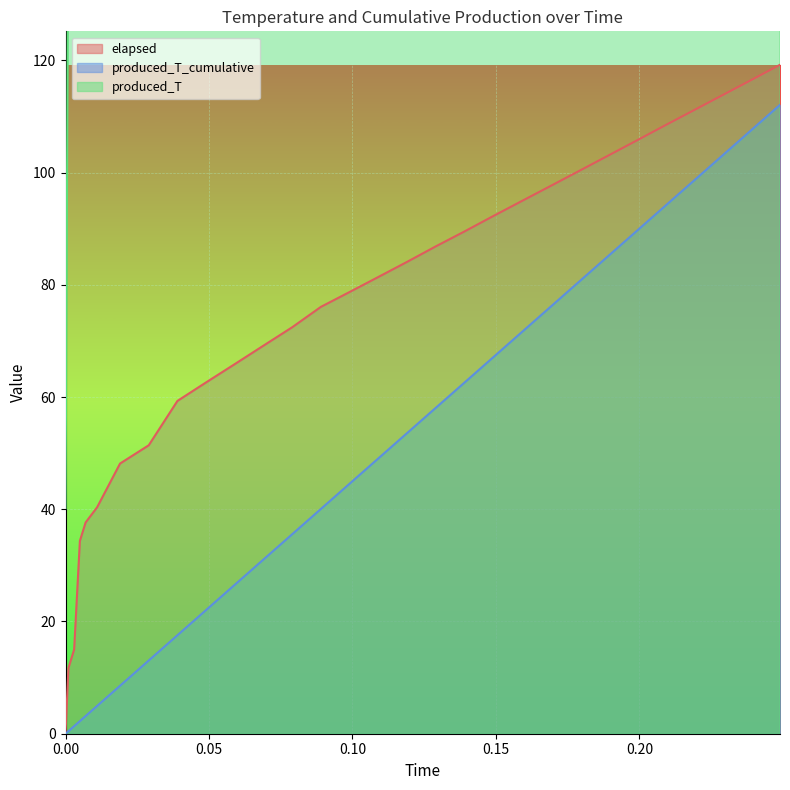

At which category is the sum across all series the highest?

0.249